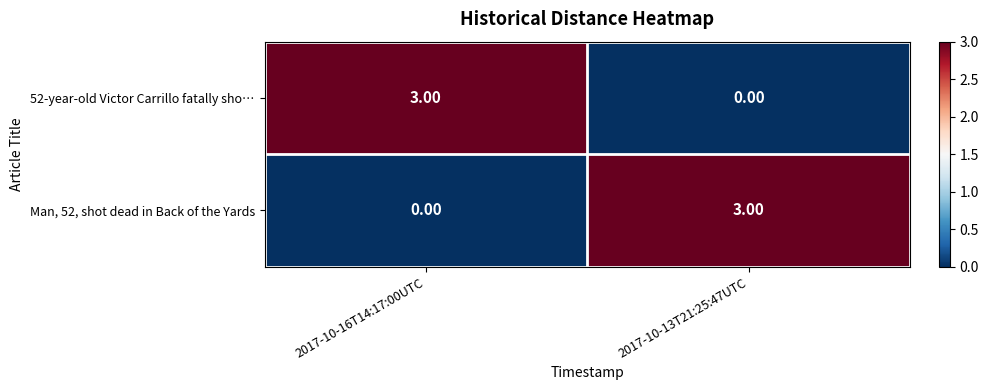

List the labels in order of 52-year-old Victor Carrillo fatally sho… value, smallest first.

2017-10-13T21:25:47UTC, 2017-10-16T14:17:00UTC